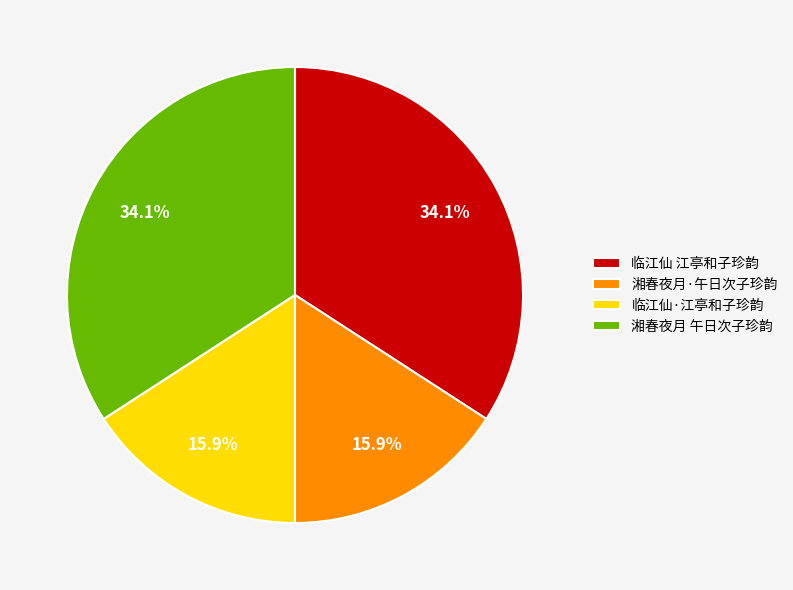

What is the total percentage of 湘春夜月 午日次子珍韵 and 湘春夜月·午日次子珍韵?

50.0%